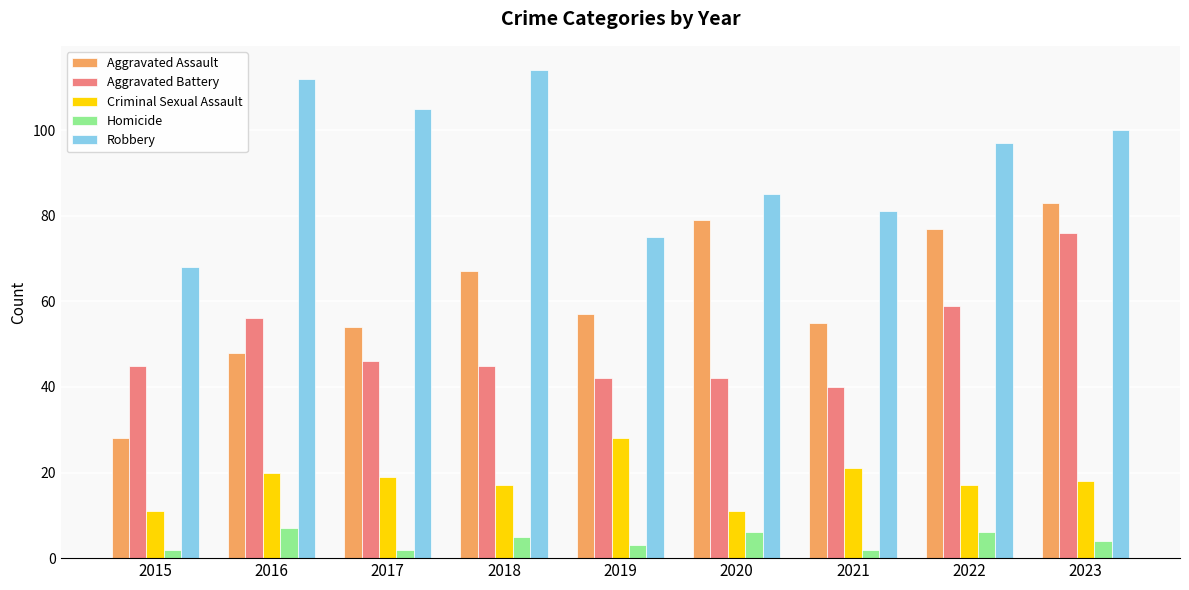

What is the lowest value of the Aggravated Assault series?

28